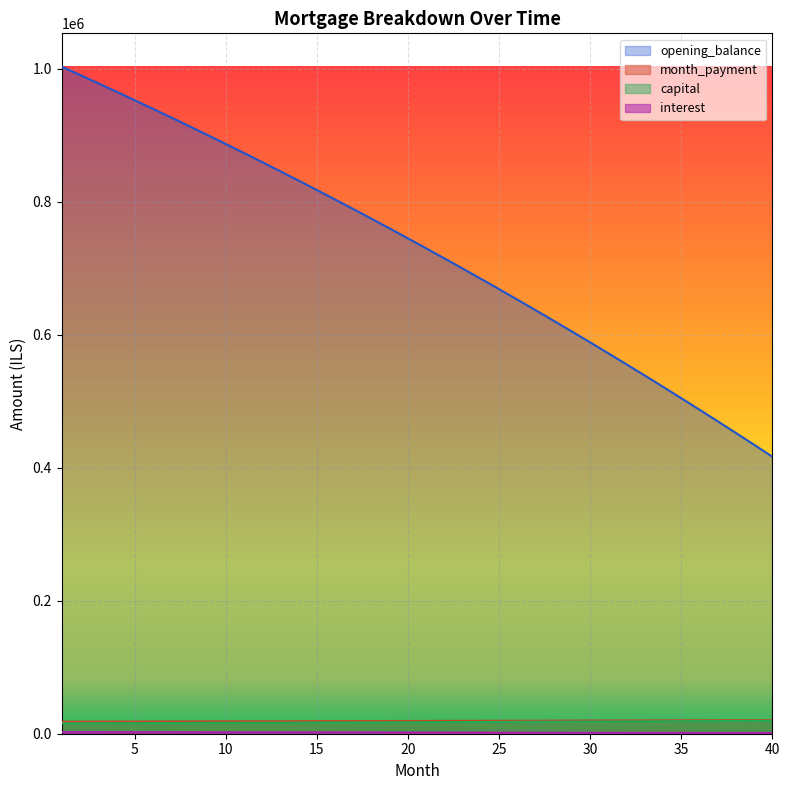

How many data points in capital are above 17377?

20